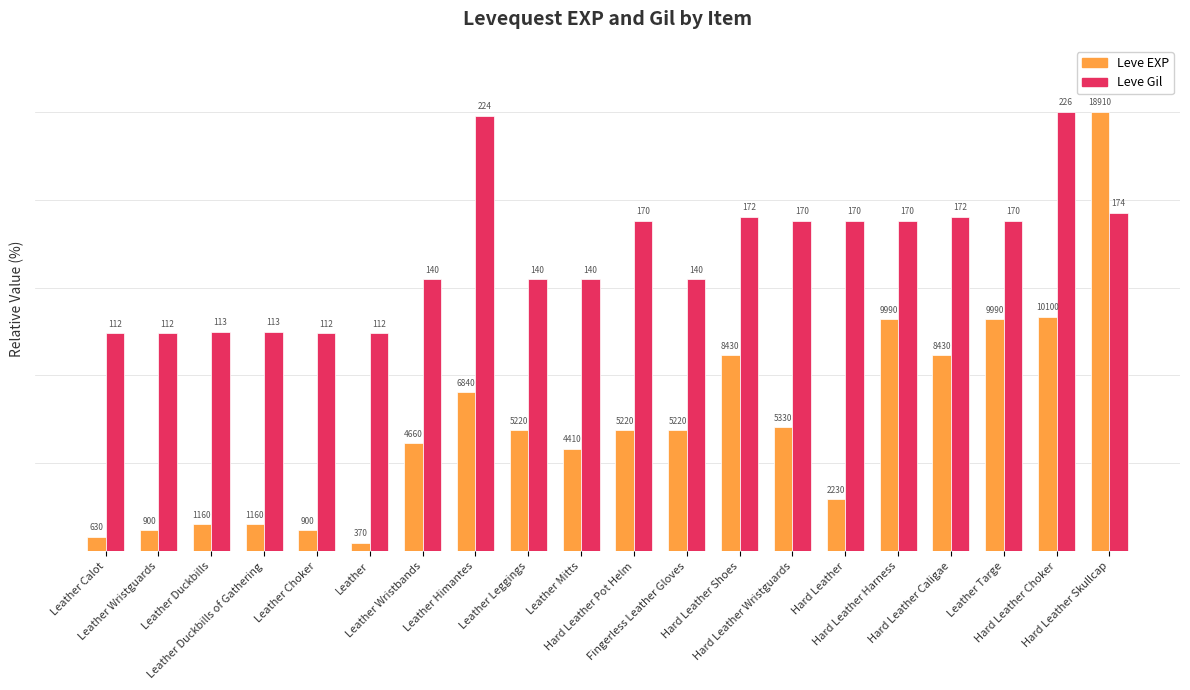

Which series has the largest range (max minus min)?

Leve EXP